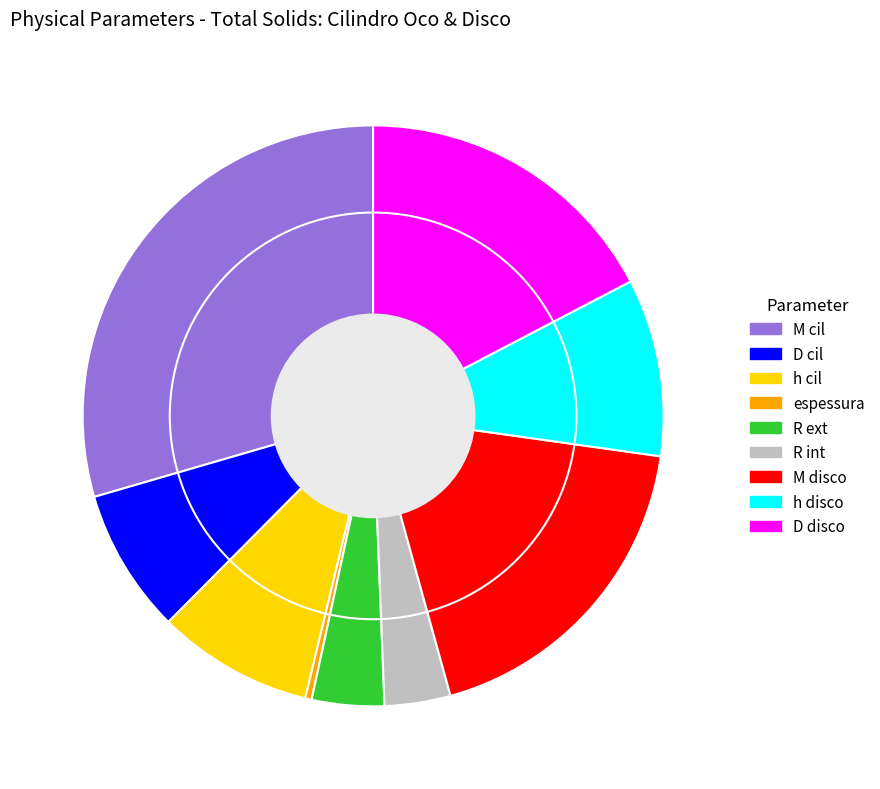

Is it true that D disco is 17% of the pie?

True